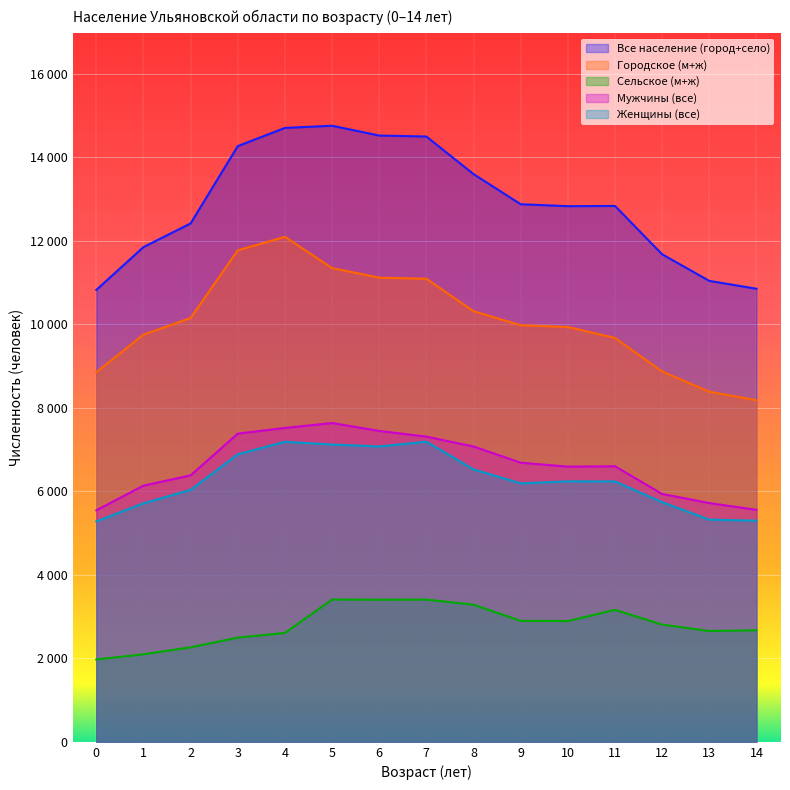

Between 0 and 2, which series saw the biggest shift?

Все население (город+село)